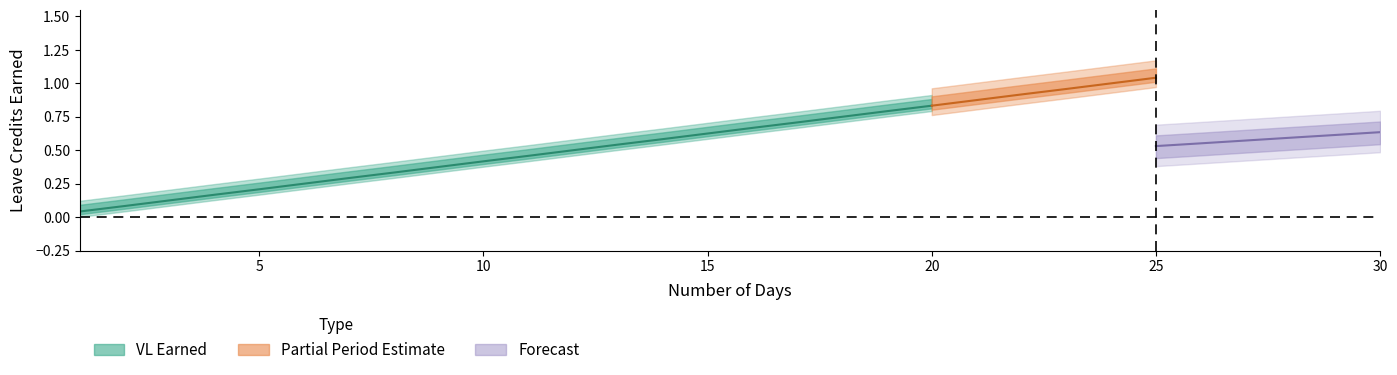

The value of SL EARNED at 29 is 0.4. True or false?

False